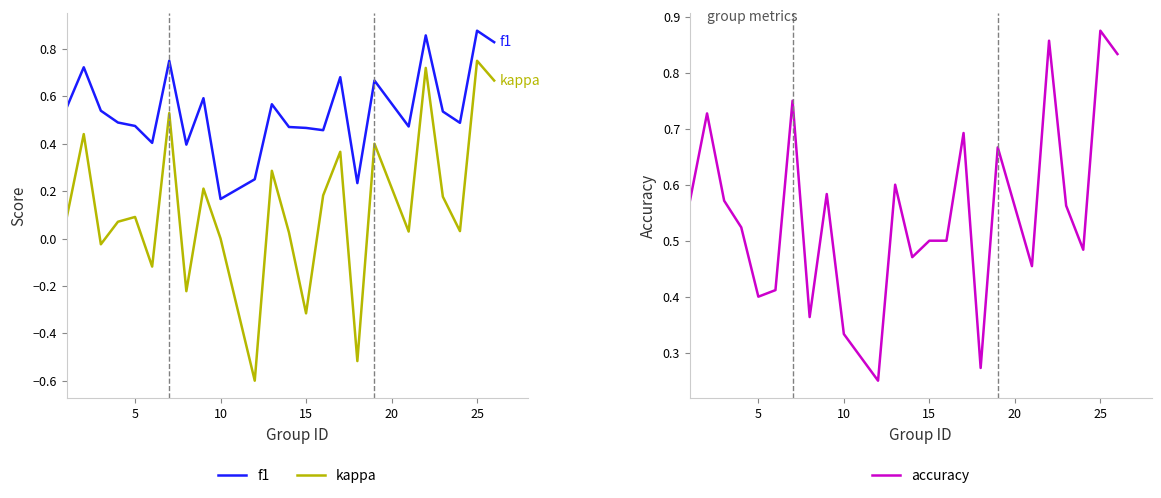

At which label is kappa closest to 0?

10